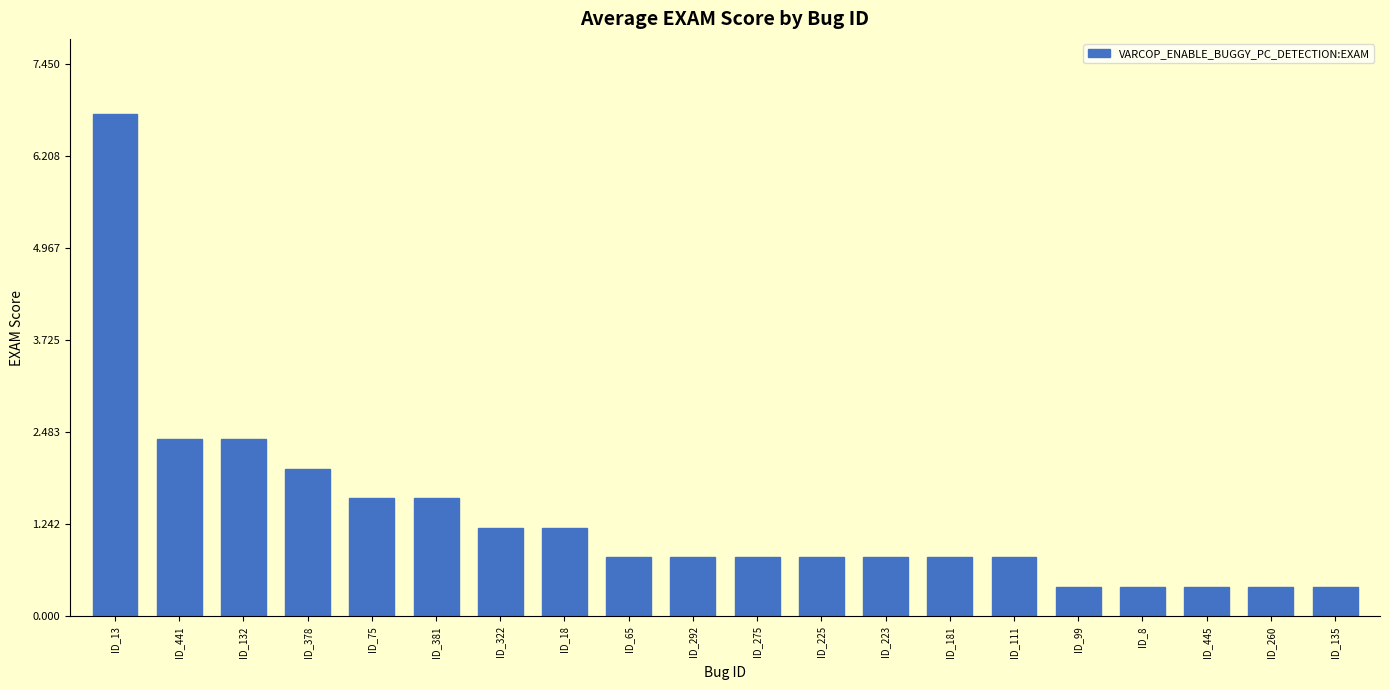

What is the value of the 10th bar from the left?

0.8